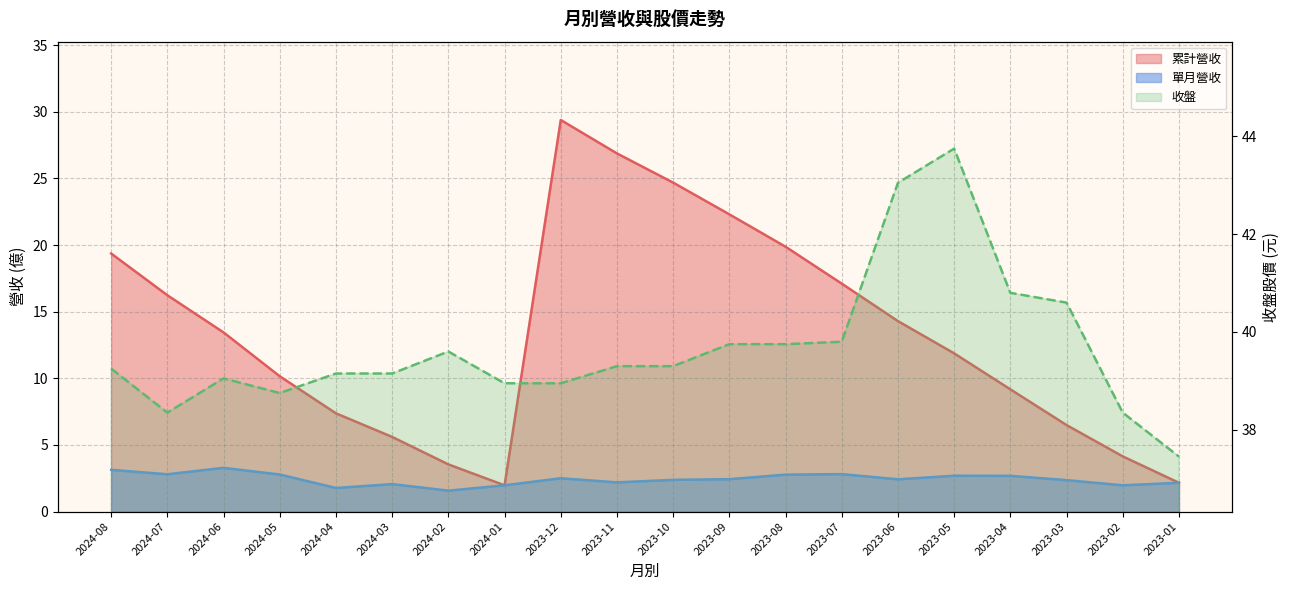

True or false: 單月營收 and 累計營收 intersect in this chart.

False